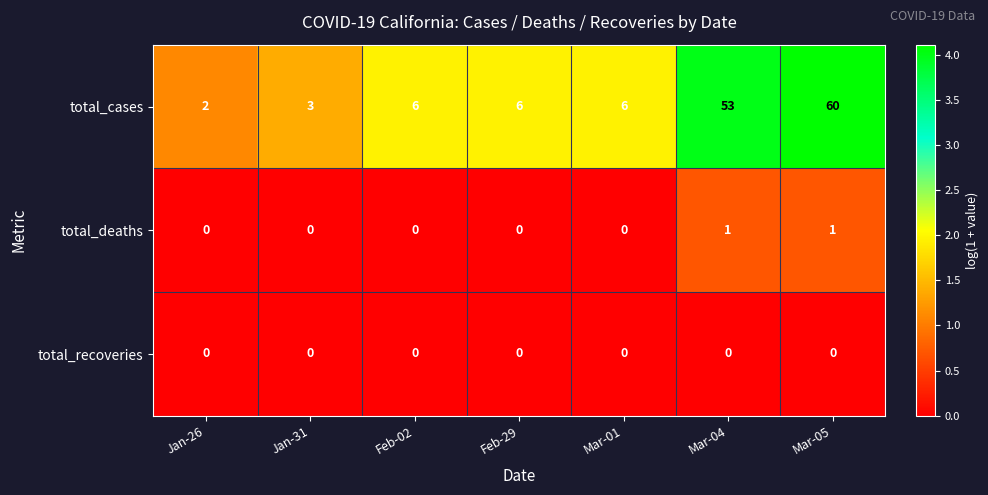

What is the difference between the highest and lowest values at Jan-31?

3